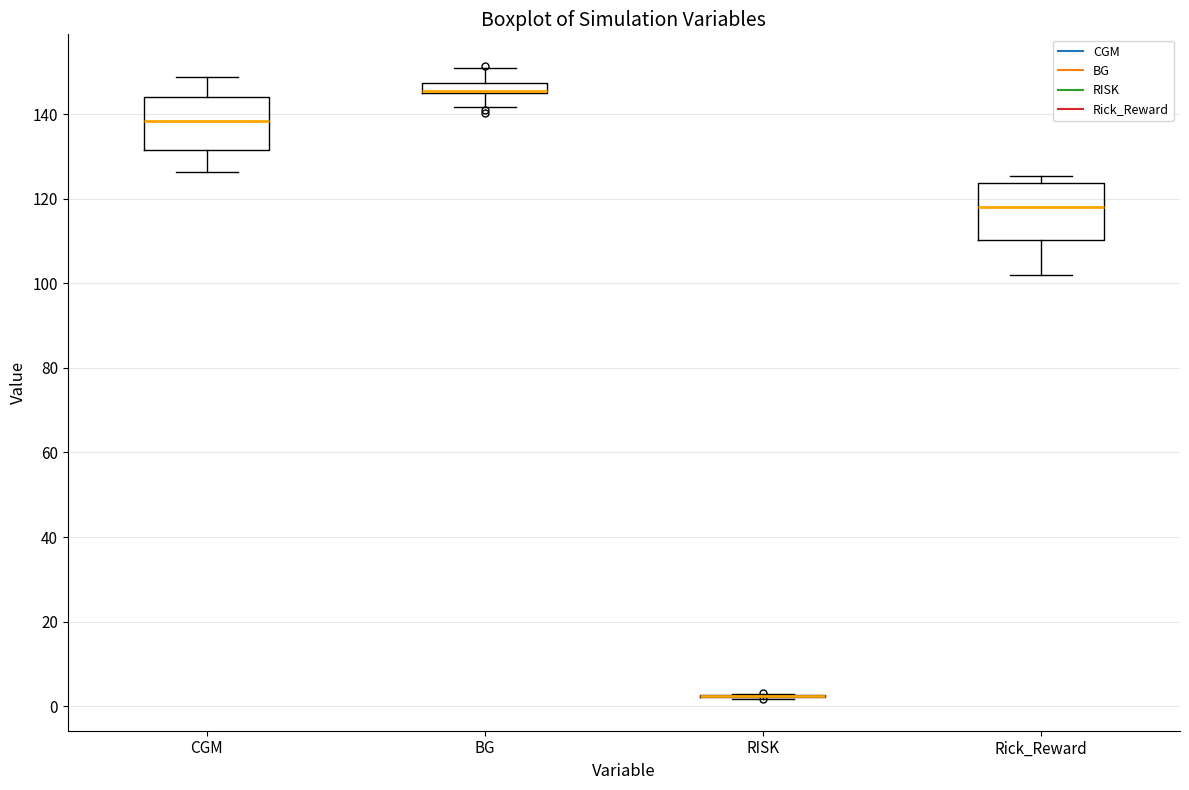

Where does the upper whisker of the box for CGM end on the y-axis? The values are not printed on the chart, so give them approximately, as read against the axis.

148